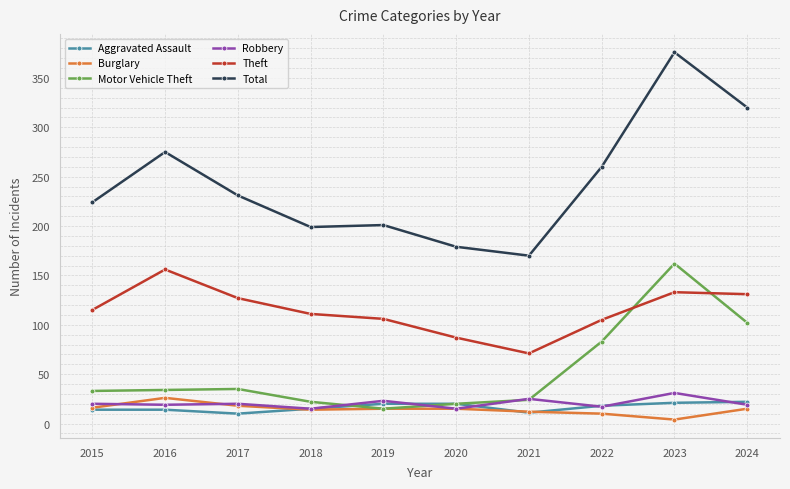

Is this an area chart (filled region under the line)?

No